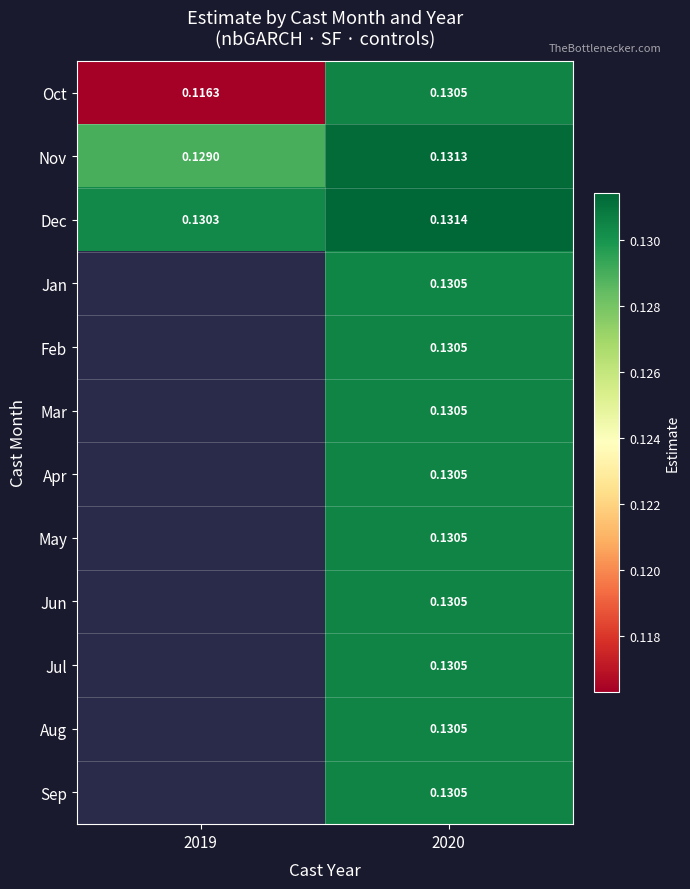

What is the total value across all series at 2020?

1.6